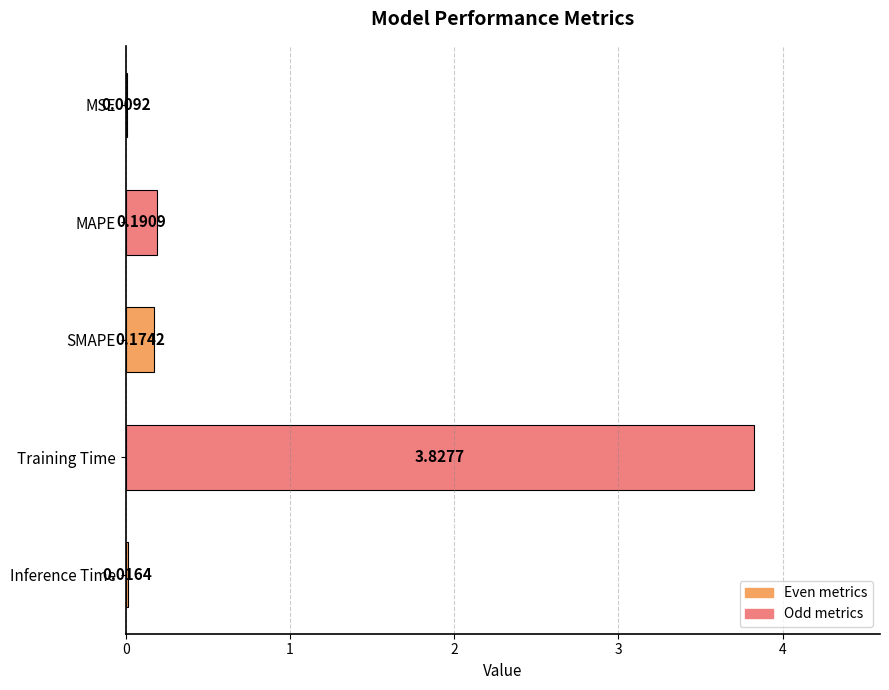

Which has a higher value, Training Time or MAPE?

Training Time